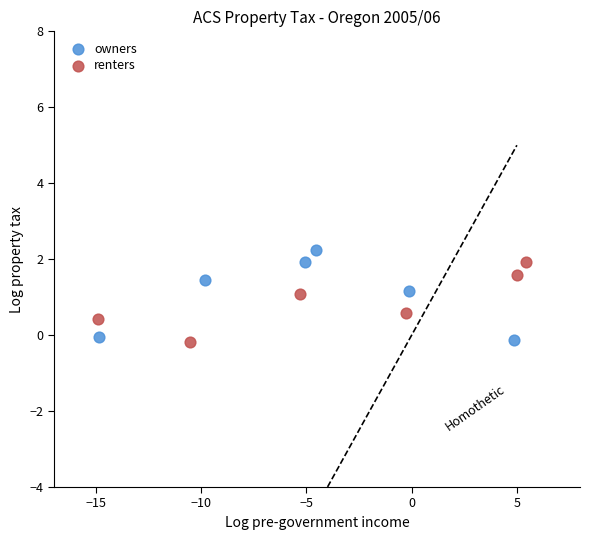

What are all the series names shown in the legend?

owners, renters